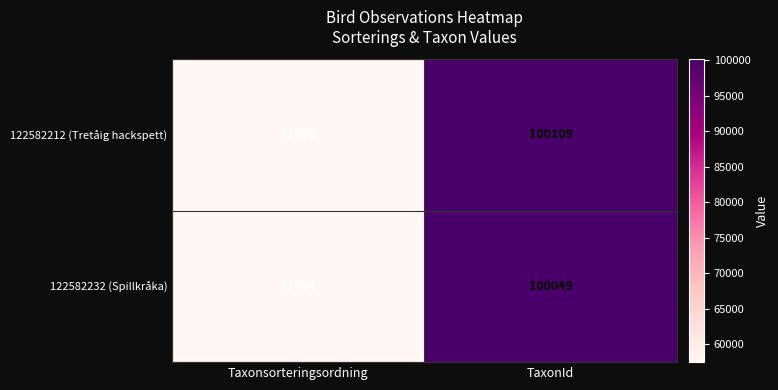

Which series has the largest total across all categories?

122582212 (Tretåig hackspett)